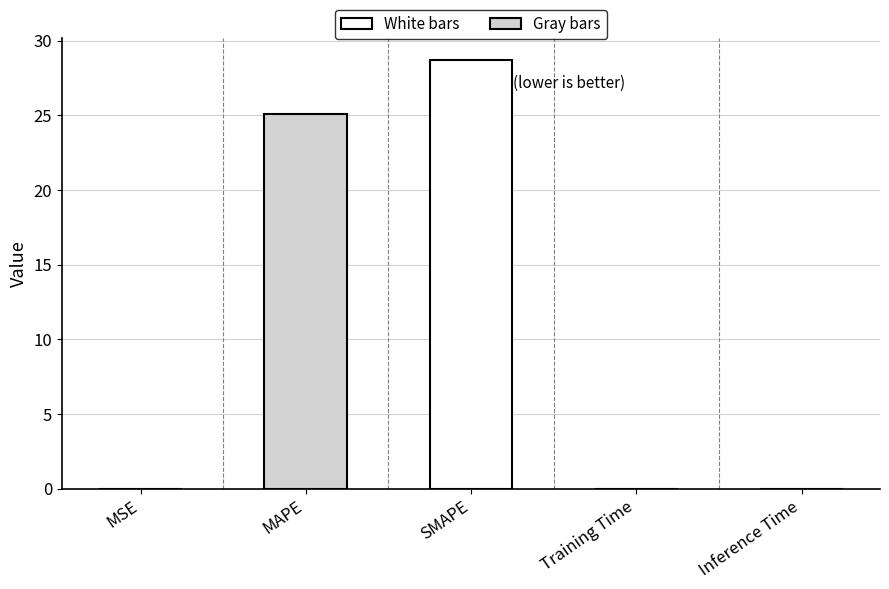

At which label is the value closest to 14?

MAPE